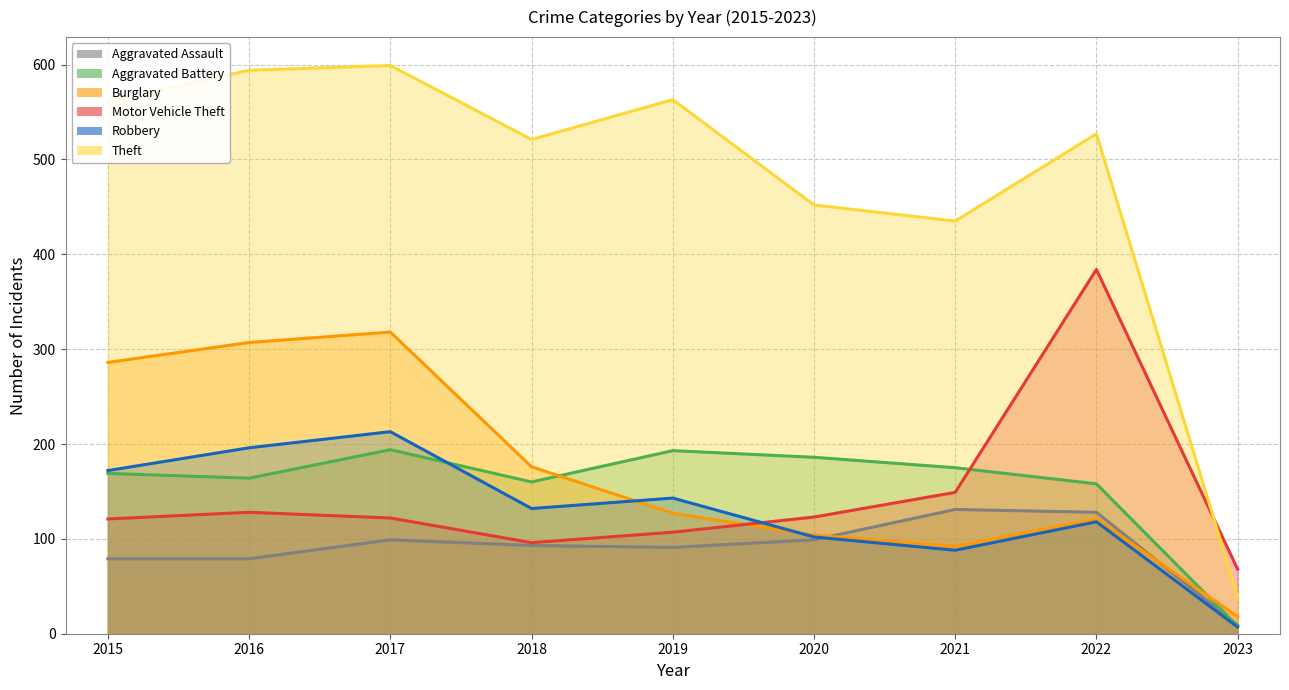

Is it true that Theft equals 521 at 2018?

True